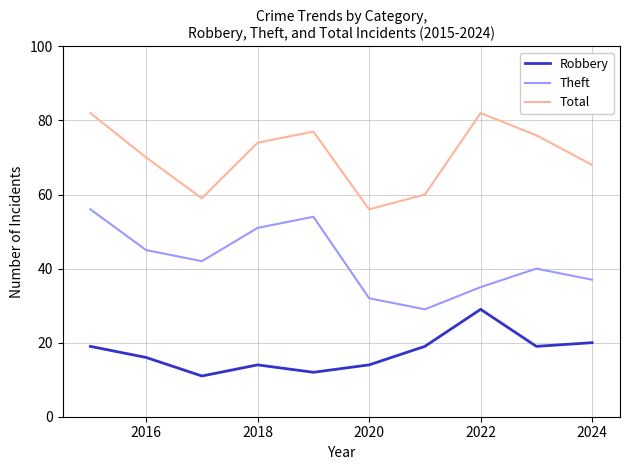

True or false: Theft and Robbery intersect in this chart.

False